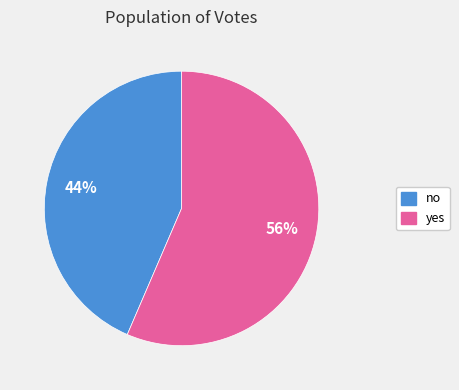

Which slice is the smallest?

no